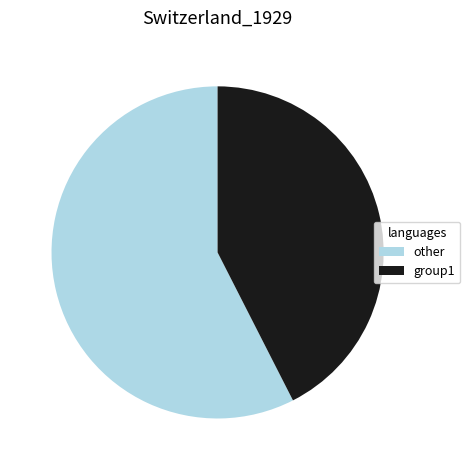

What is the ratio of the value at group1 to the value at other?

0.7